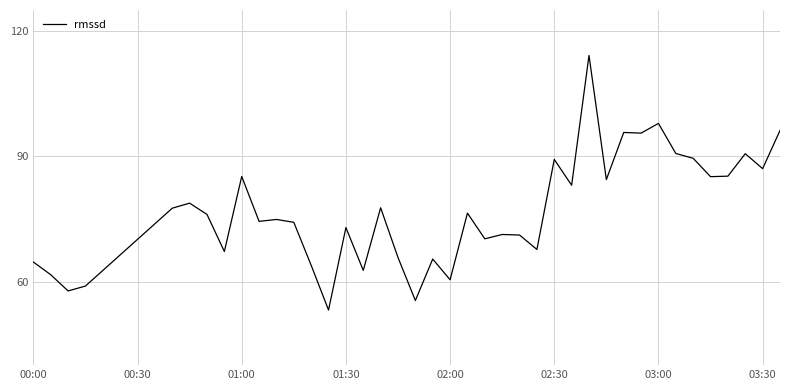

What is the difference between the maximum and minimum values?

60.9